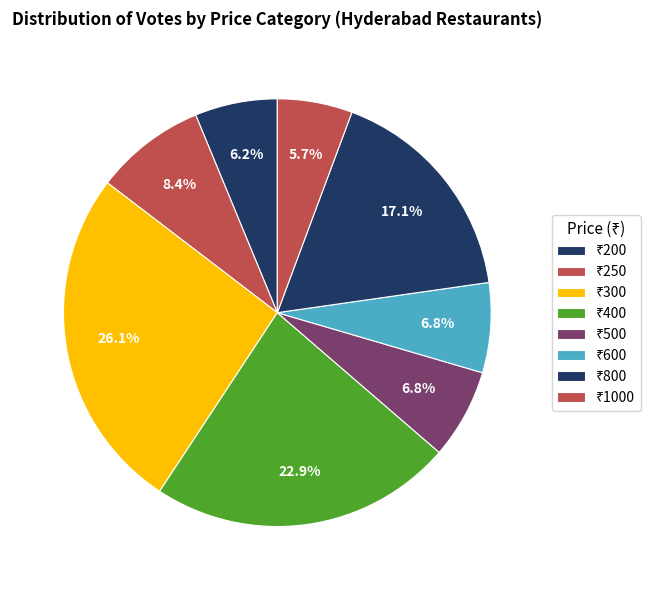

Is there a majority slice in this chart?

No